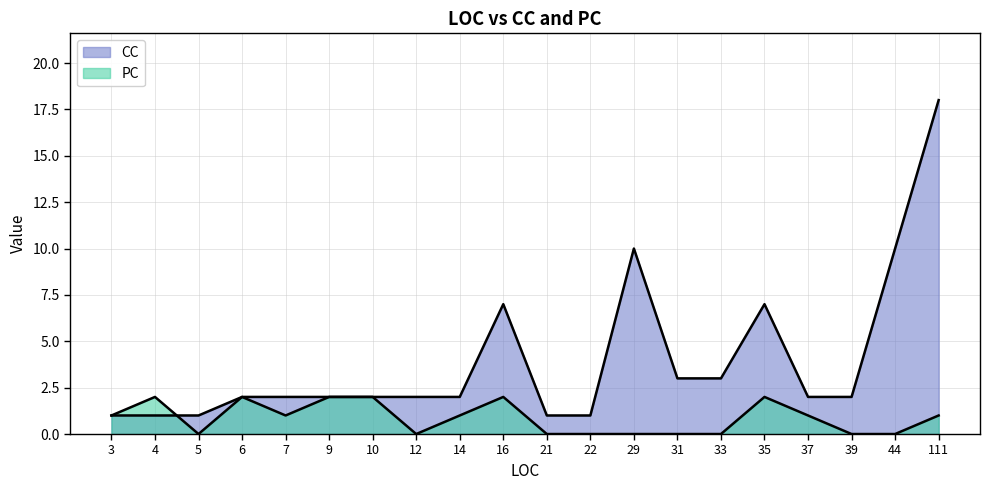

How many PC values are between 0 and 2?

20